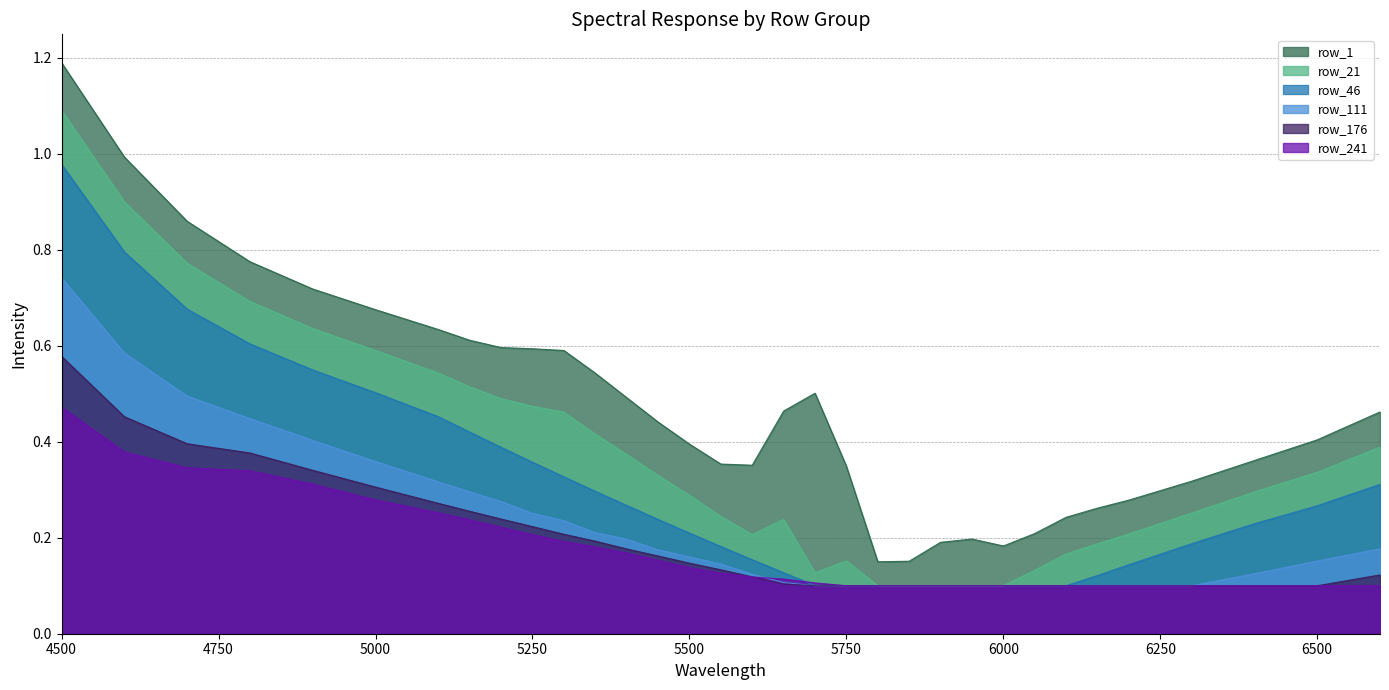

What are all the series names shown in the legend?

row_1, row_21, row_46, row_111, row_176, row_241